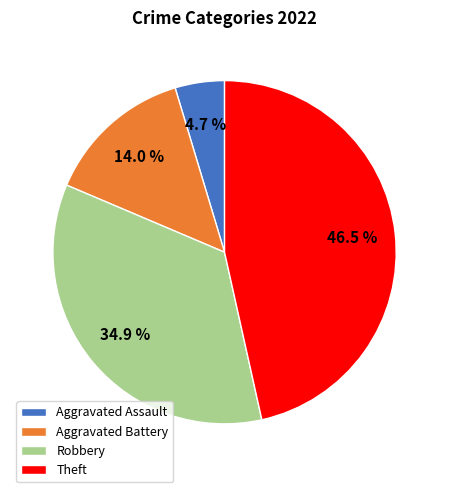

Rank the categories by value from highest to lowest.

Theft, Robbery, Aggravated Battery, Aggravated Assault